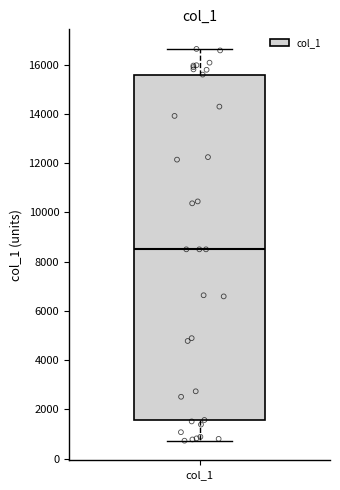

Where does the median line of the box for col_1 sit on the y-axis? The values are not printed on the chart, so give them approximately, as read against the axis.

8600